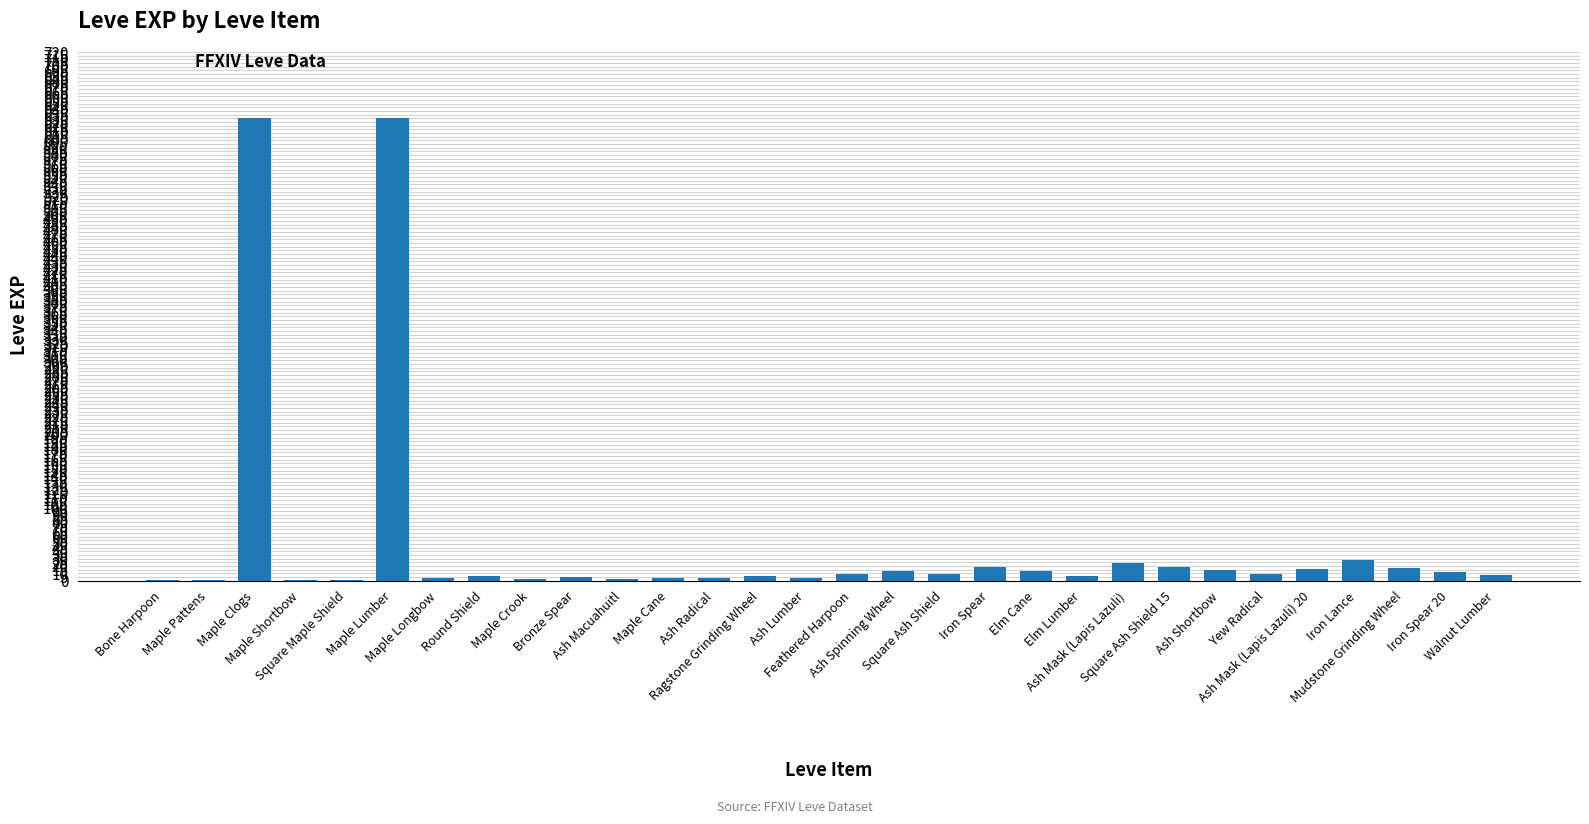

What is the sum of all values?

1515